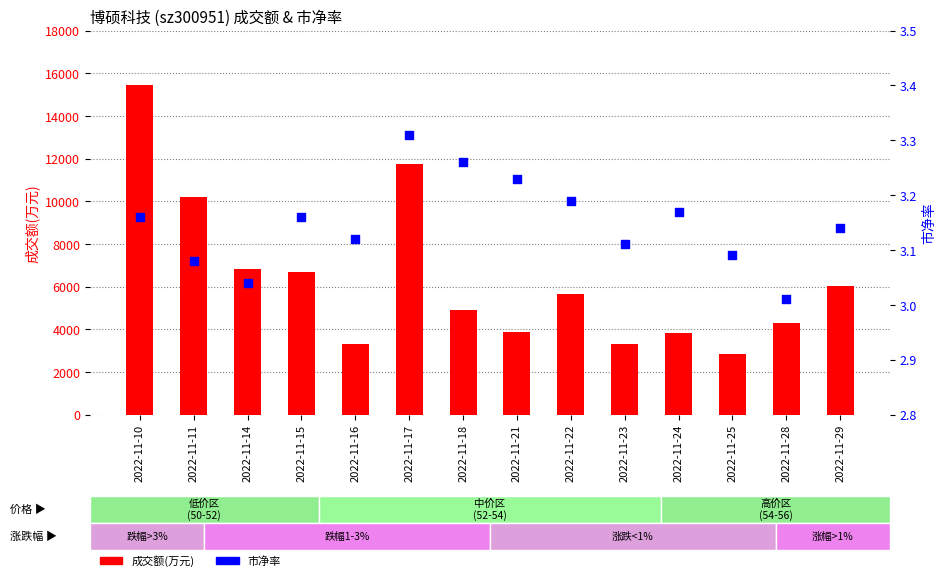

Which series has the largest Y range (max minus min)?

成交额(万元)